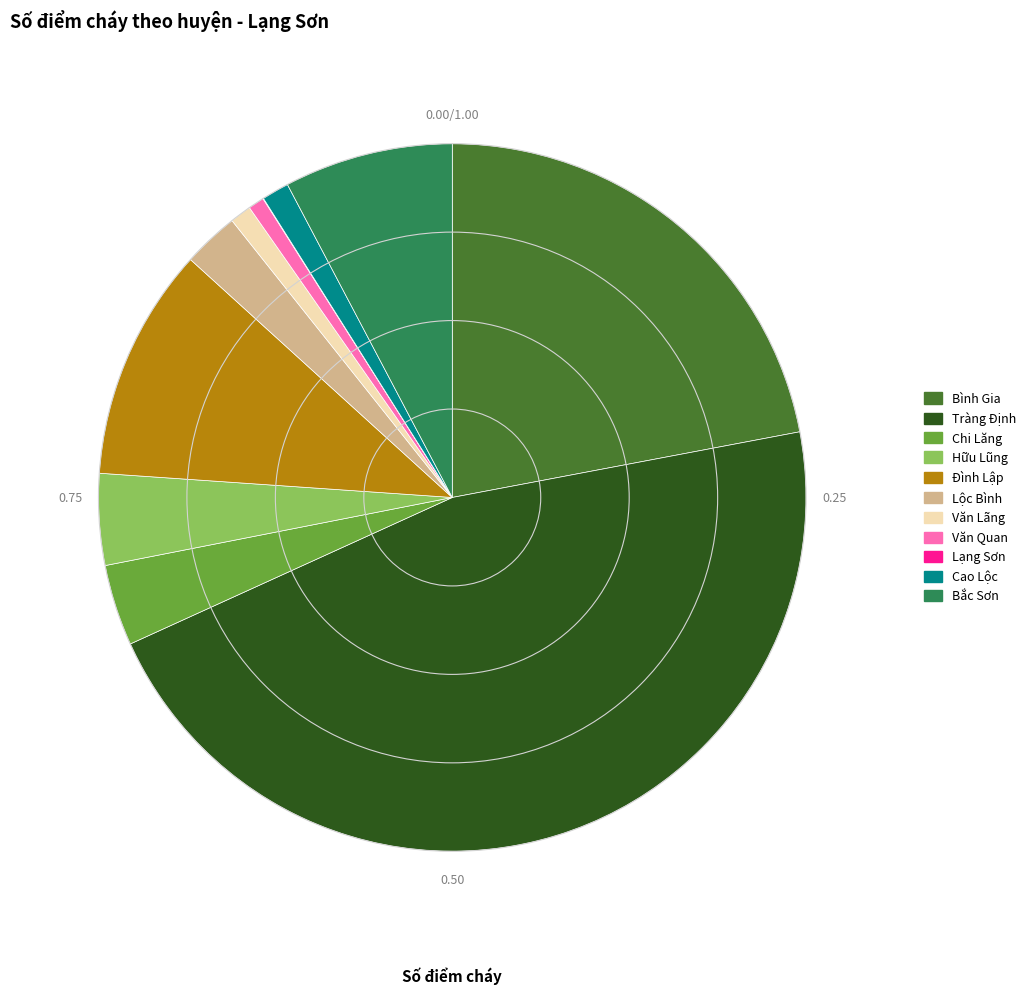

Is the sum of Văn Lãng and Văn Quan greater than half?

No